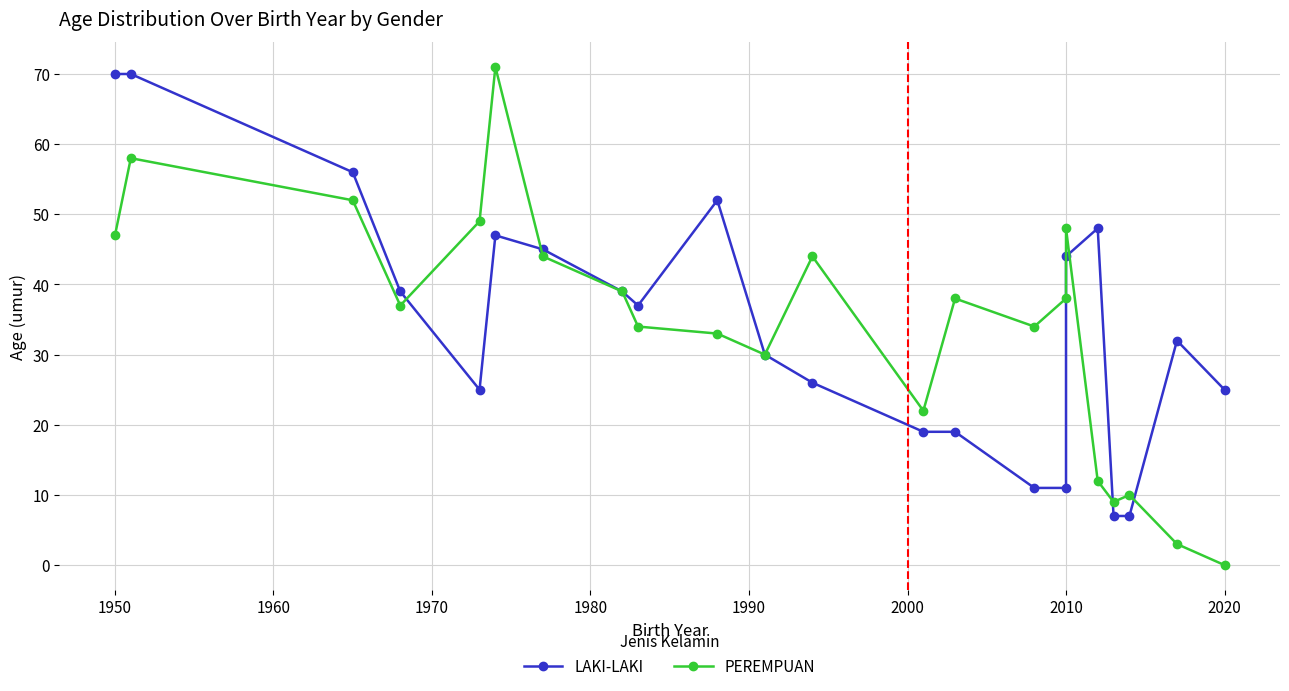

Reading left to right, transcribe all the data shown in this chart.

LAKI-LAKI: 70	70	56	39	25	47	45	39	37	52	30	26	19	19	11	11	44	48	7	7	32	25
PEREMPUAN: 47	58	52	37	49	71	44	39	34	33	30	44	22	38	34	38	48	12	9	10	3	0